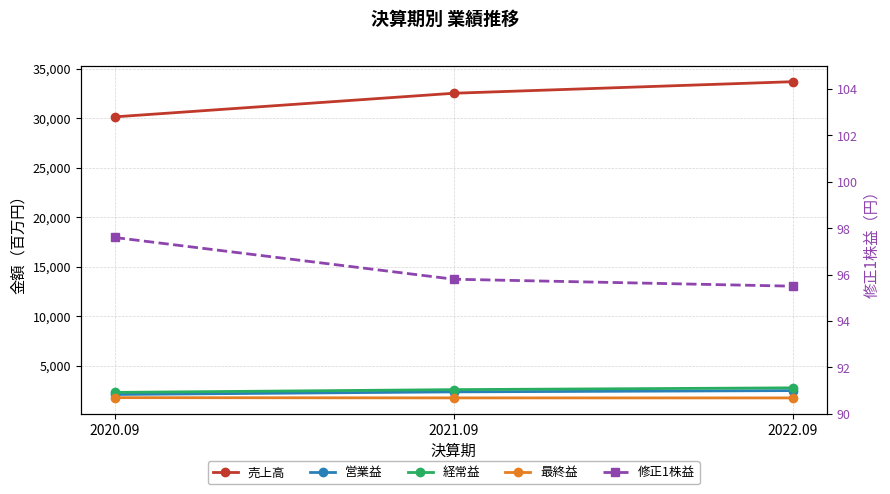

What is the difference between the second highest and minimum values in the 修正1株益 series?

0.3